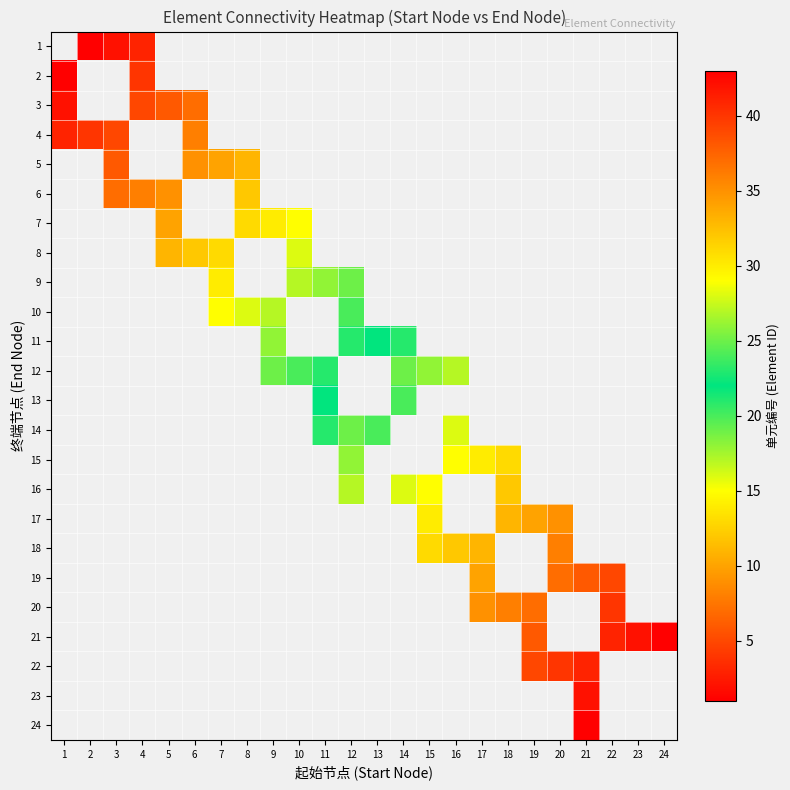

What is the greatest value displayed?

43.0